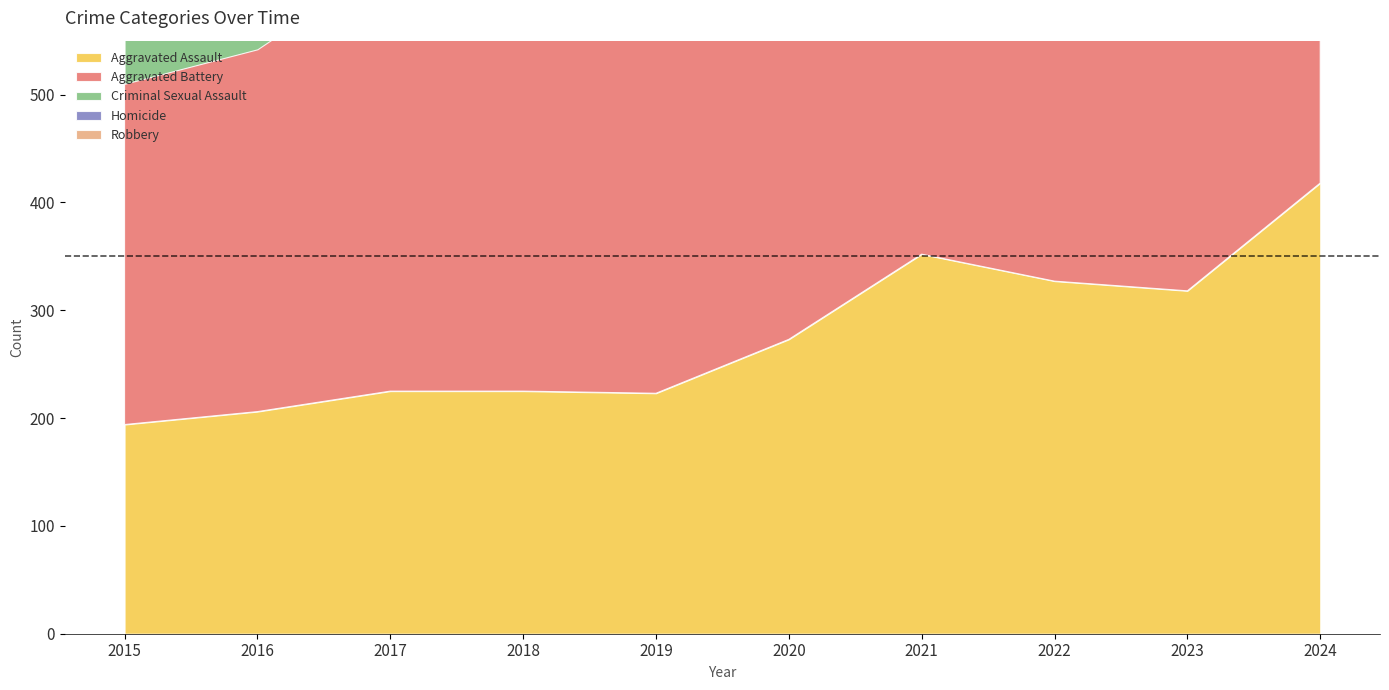

At which category does Aggravated Assault reach its first local peak?

2021